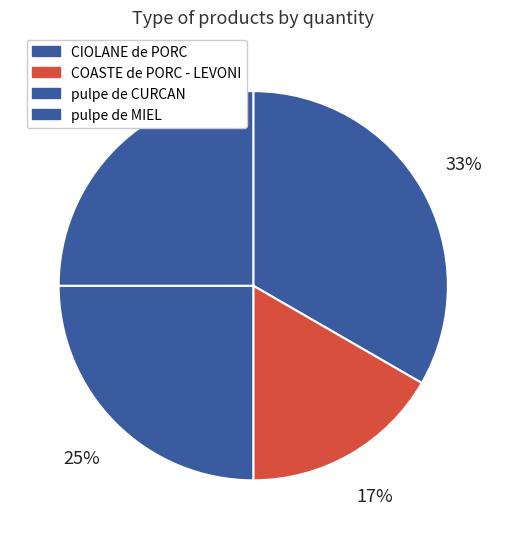

Count the number of slices in the pie.

4